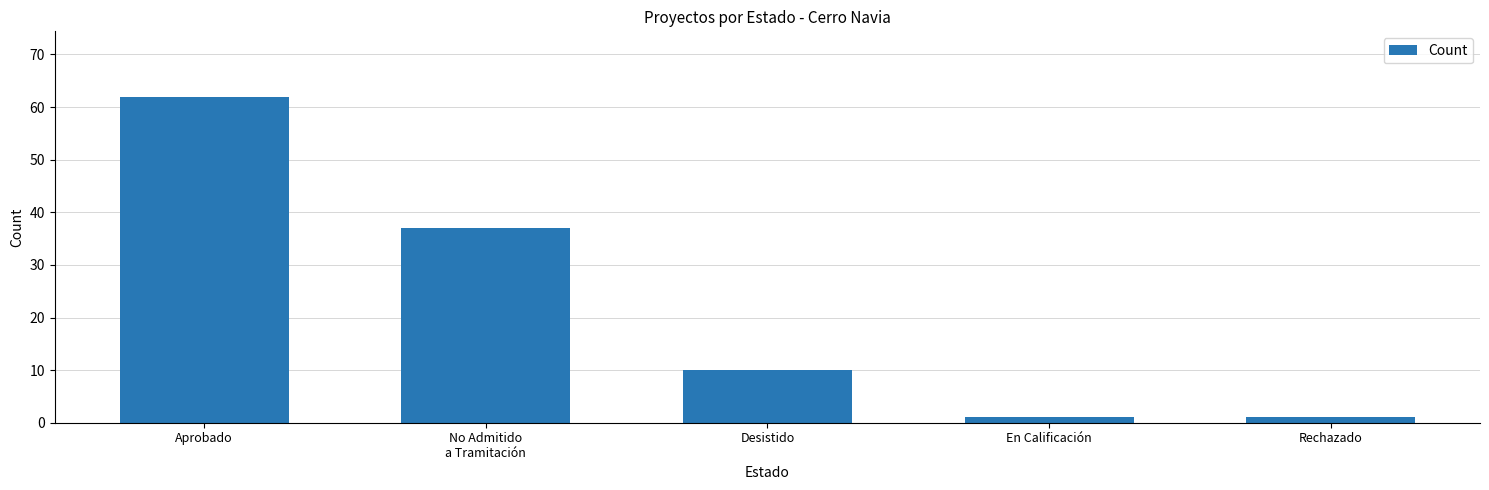

What is the maximum value shown in the chart?

62